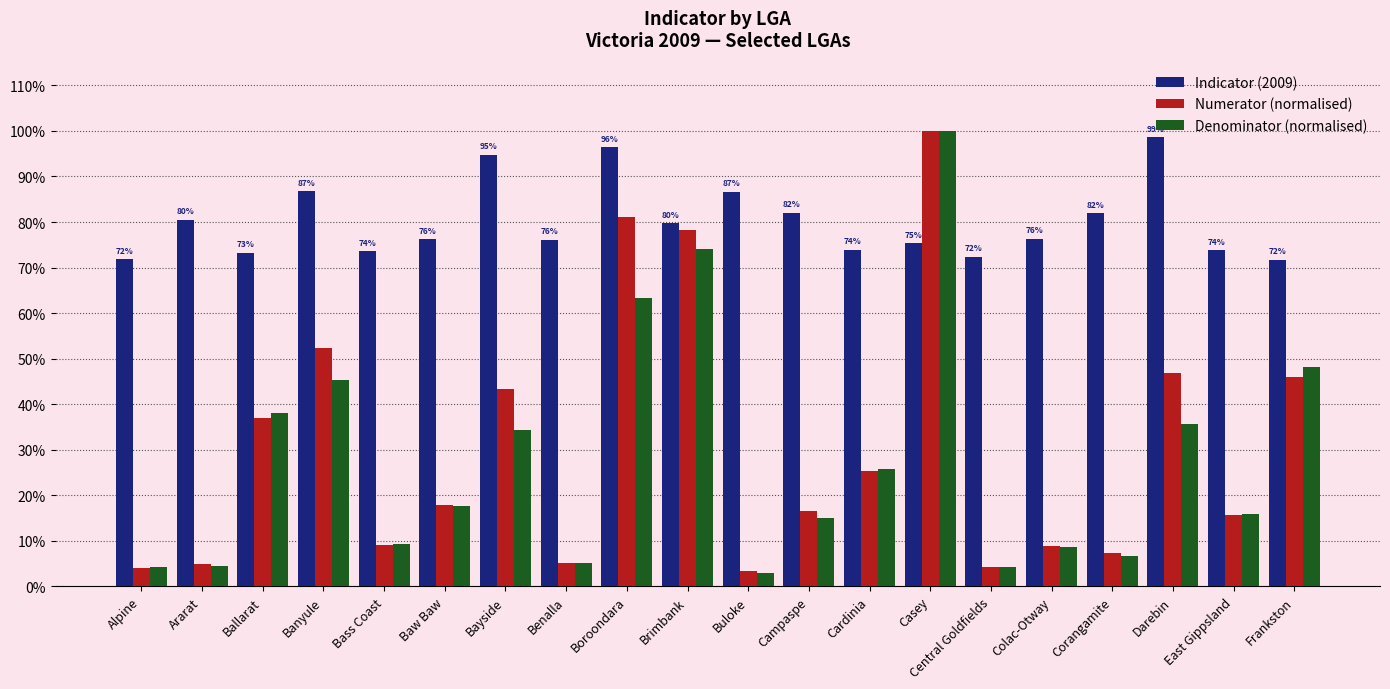

Is it true that Denominator (normalised) equals 0.3 at East Gippsland?

False